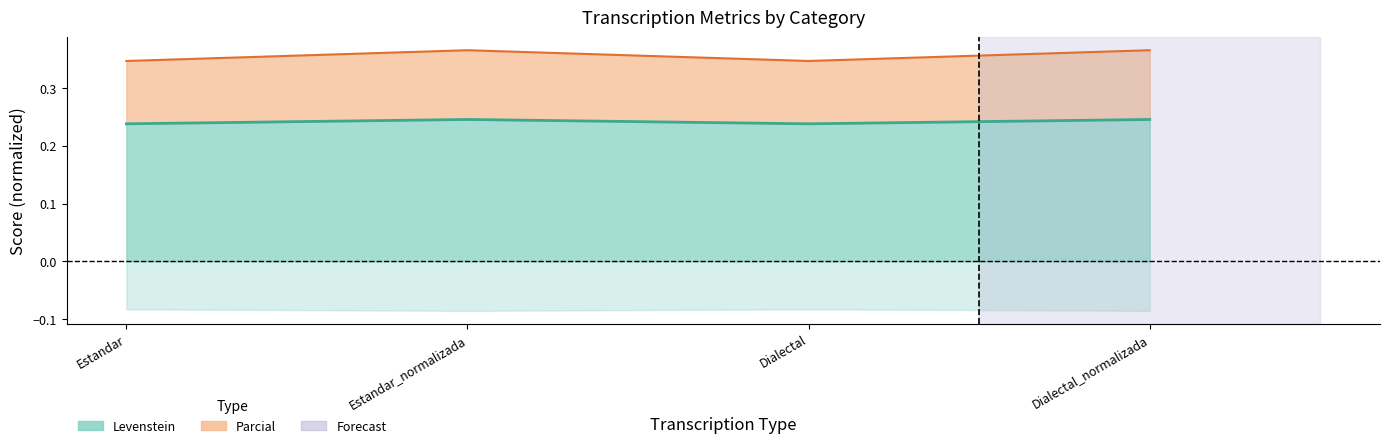

Which label corresponds to the largest value in the chart?

Estandar_normalizada